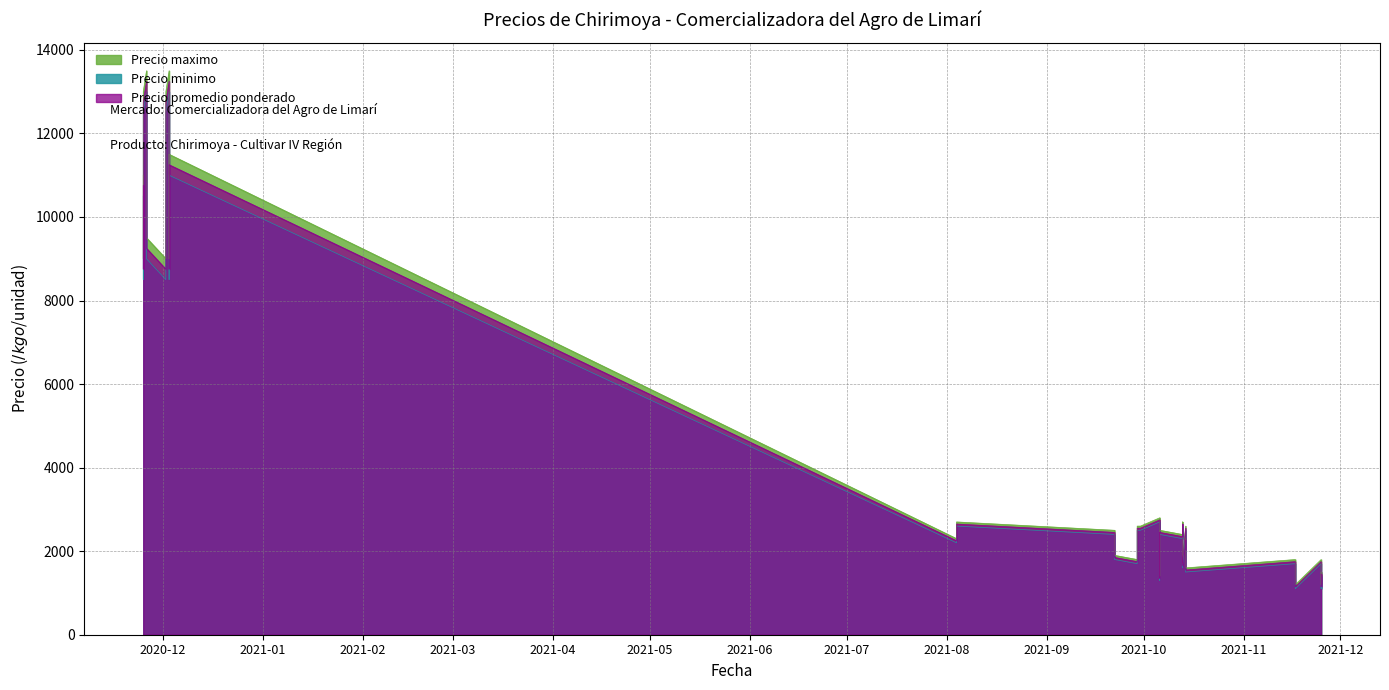

Rank the series by their maximum value, from highest to lowest.

Precio maximo, Precio promedio ponderado, Precio minimo